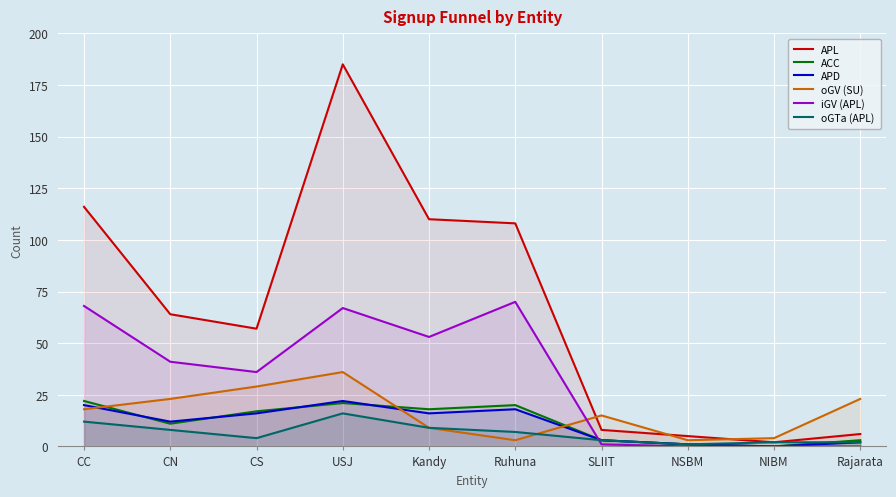

How many data points in oGTa (APL) are less than 7?

5